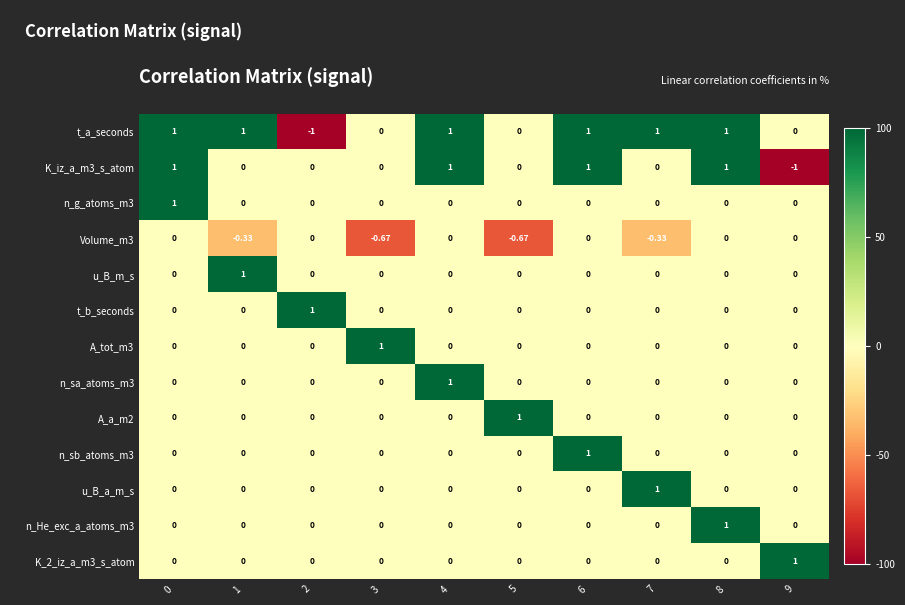

Which series has the largest total across all categories?

t_a_seconds